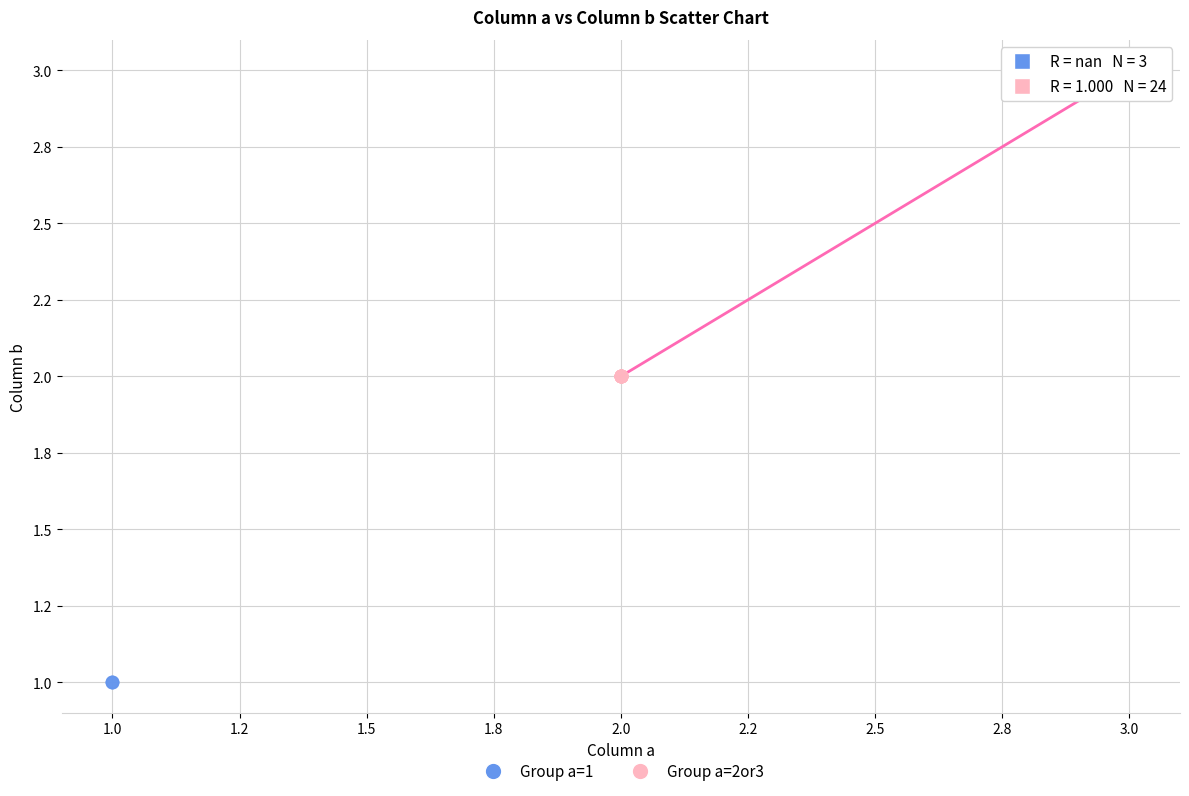

What are all the series names shown in the legend?

Group a=1, Group a=2or3